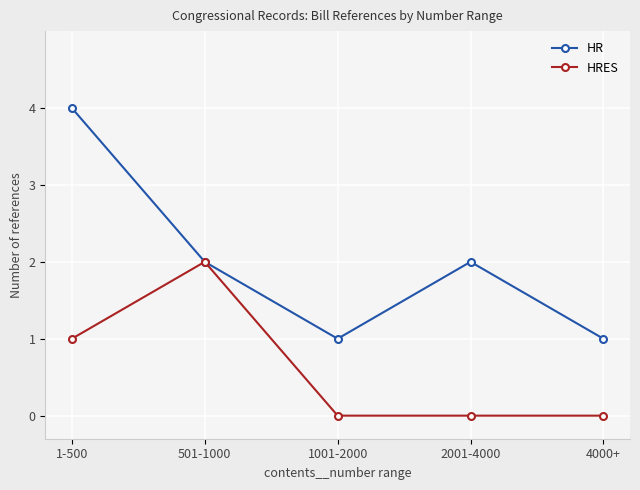

How many categories are shown in the chart?

5